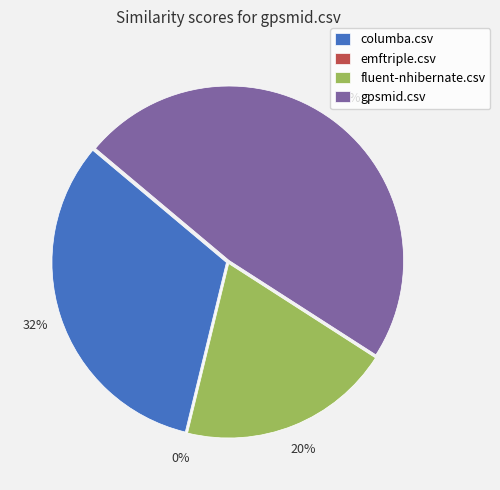

Which has a higher value, columba.csv or fluent-nhibernate.csv?

columba.csv